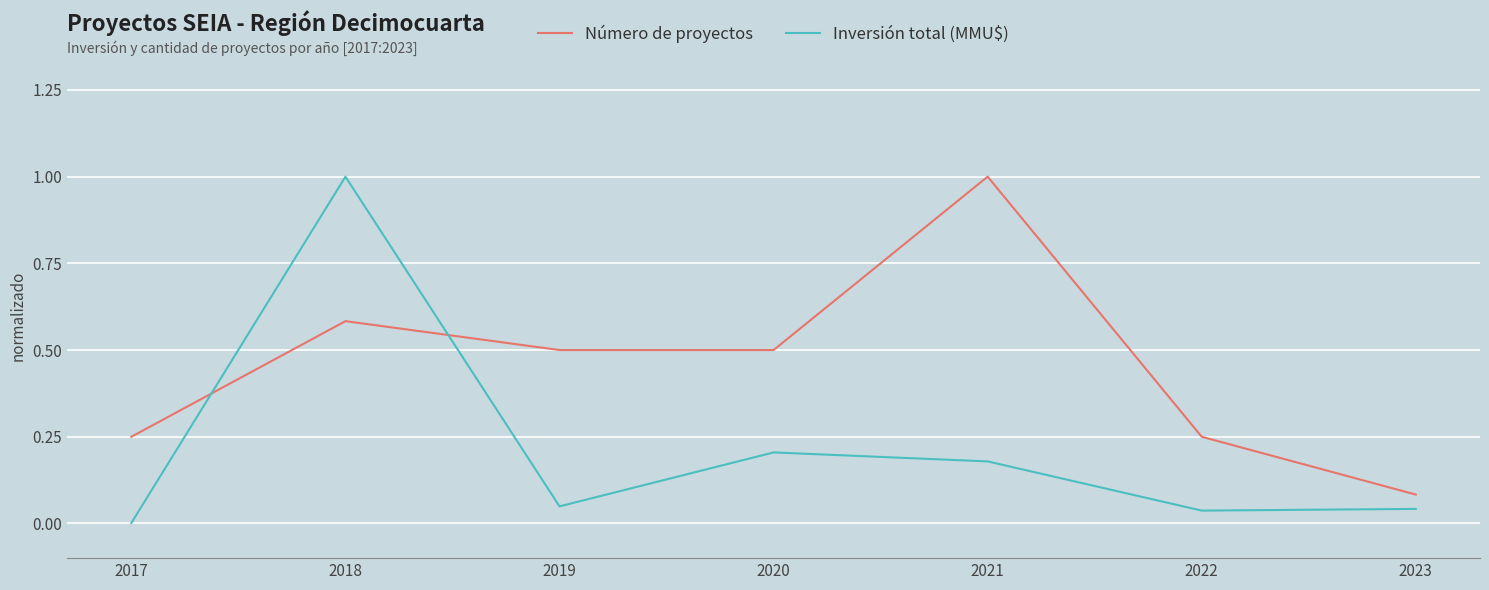

What is the total value across all series at 2020?

0.7